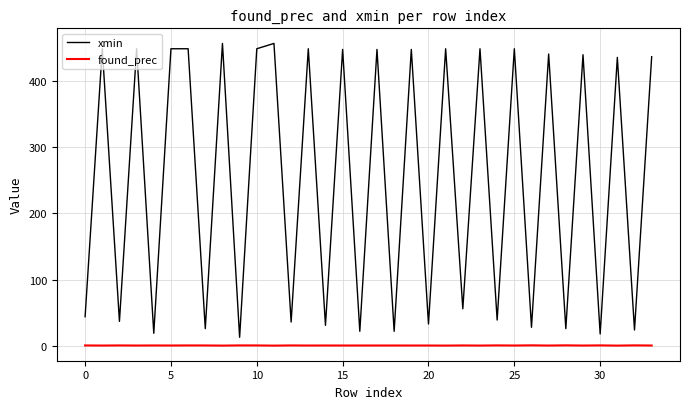

List the series in order of their overall mean, lowest first.

found_prec, xmin